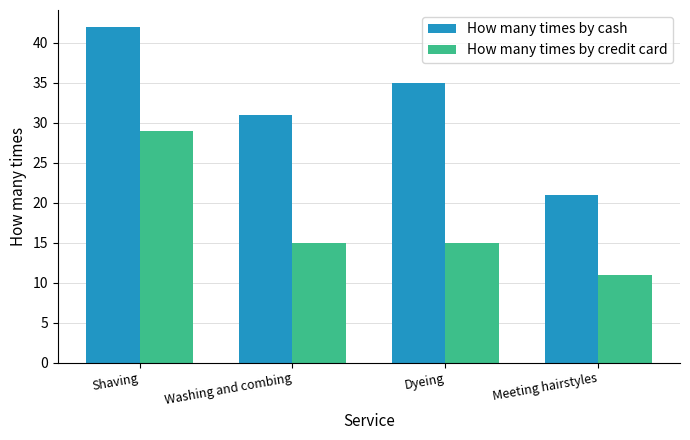

At which label does How many times by cash reach its peak?

Shaving